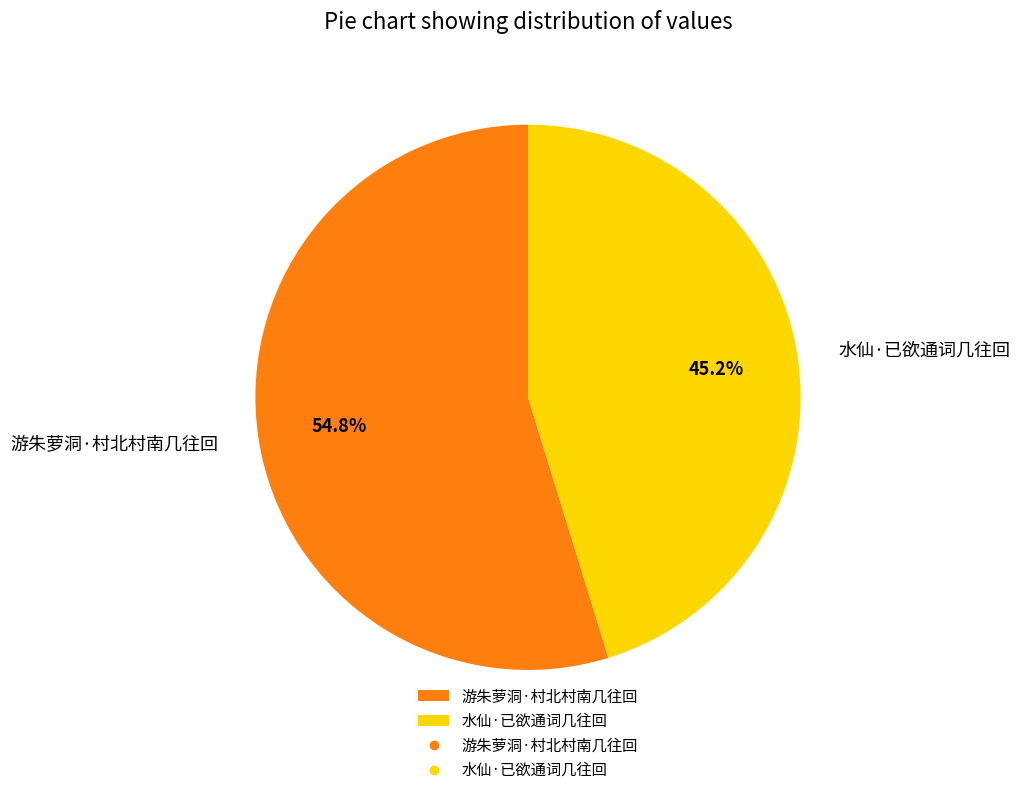

What is the largest slice in the pie chart?

游朱萝洞·村北村南几往回